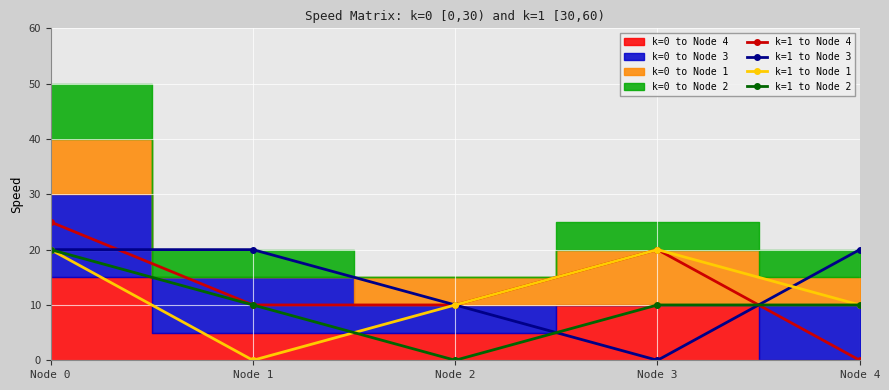

List the series in order of their peak value, lowest first.

k=1 to Node 3, k=1 to Node 1, k=1 to Node 2, k=1 to Node 4